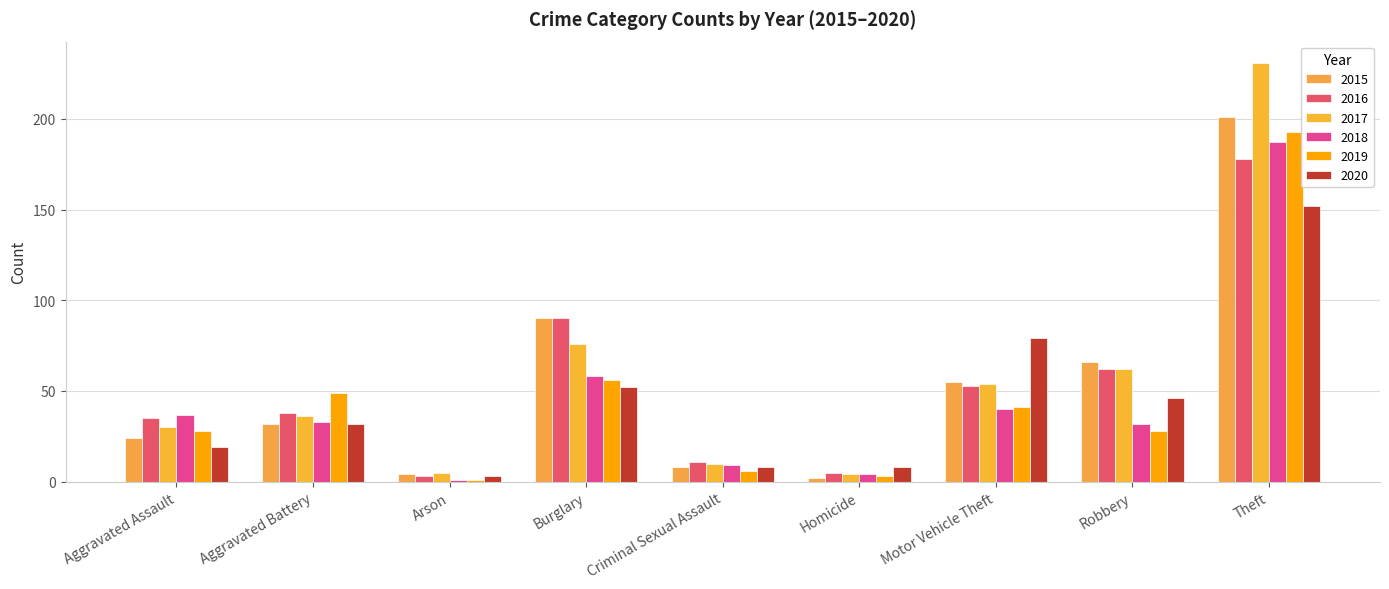

Reading right to left, transcribe all the data shown in this chart.

2015: 201	66	55	2	8	90	4	32	24
2016: 178	62	53	5	11	90	3	38	35
2017: 231	62	54	4	10	76	5	36	30
2018: 187	32	40	4	9	58	1	33	37
2019: 193	28	41	3	6	56	1	49	28
2020: 152	46	79	8	8	52	3	32	19